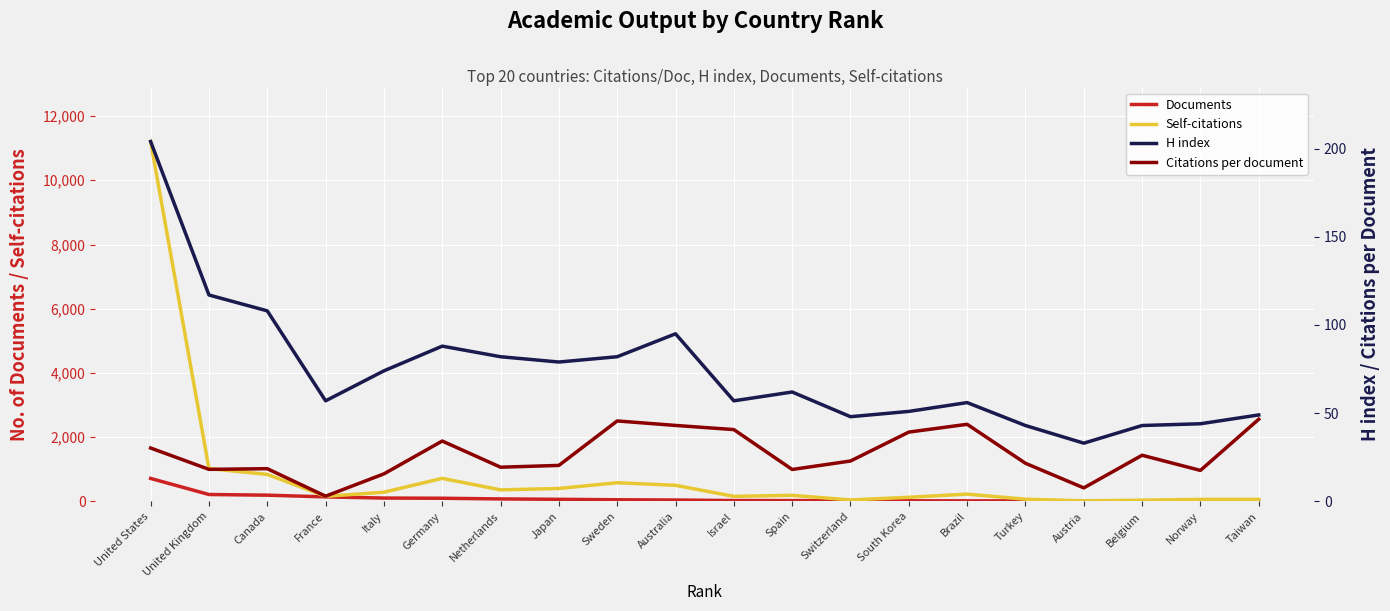

Reading right to left, extract all data points from this chart.

Documents: Taiwan=11.0	Norway=11.0	Belgium=13.0	Austria=14.0	Turkey=15.0	Brazil=16.0	South Korea=18.0	Switzerland=24.0	Spain=24.0	Israel=26.0	Australia=42.0	Sweden=50.0	Japan=64.0	Netherlands=76.0	Germany=97.0	Italy=103.0	France=140.0	Canada=193.0	United Kingdom=214.0	United States=714.0
Self-citations: Taiwan=62.0	Norway=62.0	Belgium=37.0	Austria=17.0	Turkey=67.0	Brazil=226.0	South Korea=127.0	Switzerland=44.0	Spain=188.0	Israel=156.0	Australia=500.0	Sweden=580.0	Japan=402.0	Netherlands=358.0	Germany=717.0	Italy=285.0	France=158.0	Canada=840.0	United Kingdom=1021.0	United States=11207.0
H index: Taiwan=49.0	Norway=44.0	Belgium=43.0	Austria=33.0	Turkey=43.0	Brazil=56.0	South Korea=51.0	Switzerland=48.0	Spain=62.0	Israel=57.0	Australia=95.0	Sweden=82.0	Japan=79.0	Netherlands=82.0	Germany=88.0	Italy=74.0	France=57.0	Canada=108.0	United Kingdom=117.0	United States=204.0
Citations per document: Taiwan=46.5	Norway=17.6	Belgium=26.1	Austria=7.6	Turkey=21.6	Brazil=43.7	South Korea=39.3	Switzerland=22.9	Spain=18.1	Israel=40.7	Australia=43.0	Sweden=45.6	Japan=20.4	Netherlands=19.4	Germany=34.2	Italy=15.6	France=2.9	Canada=18.5	United Kingdom=18.1	United States=30.2